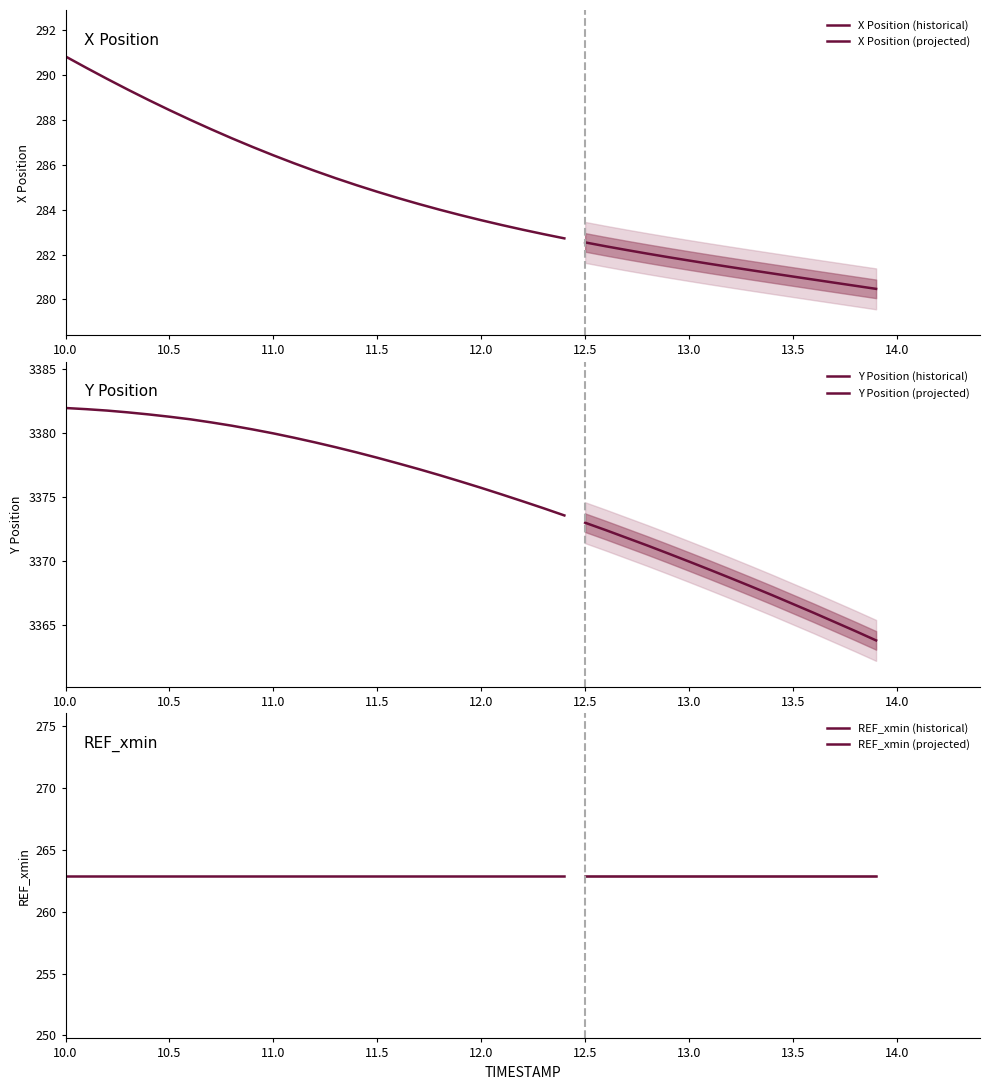

Which series has the widest spread of values?

Y